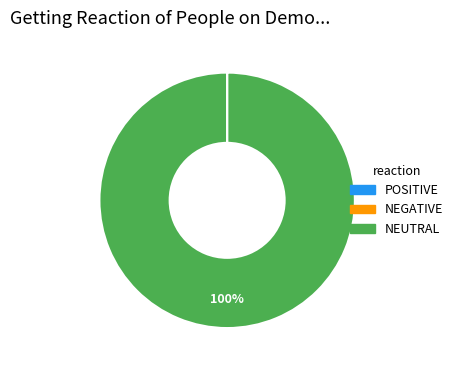

To the nearest percent, what percentage of the pie is NEUTRAL?

100%